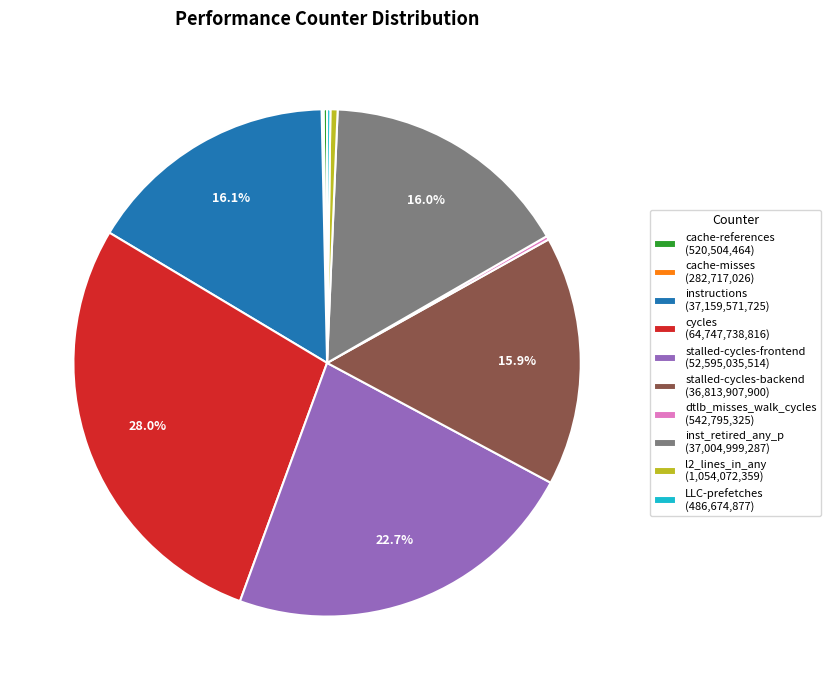

Is there a majority slice in this chart?

No